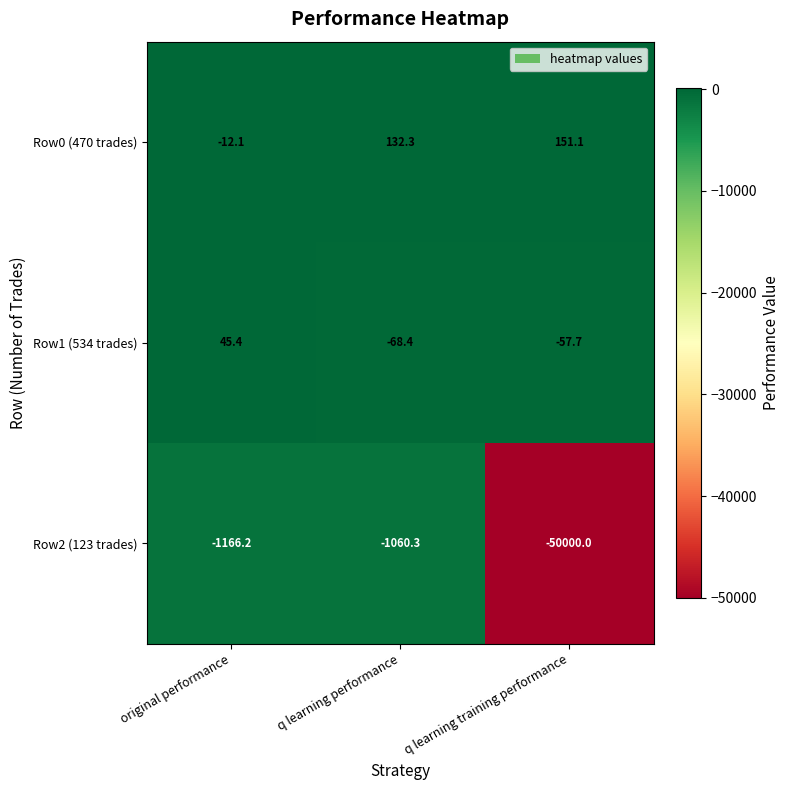

Which category has the highest value across all series?

q learning training performance